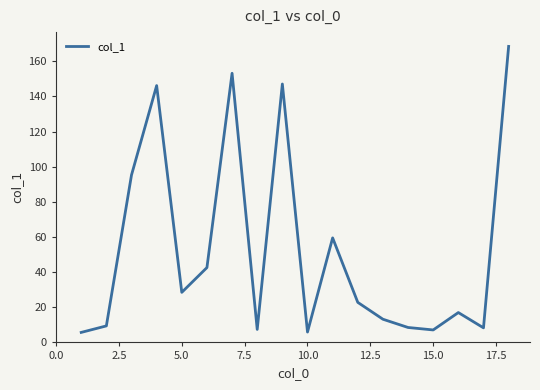

How many points are lower than both their immediate neighbors (excluding endpoints)?

5